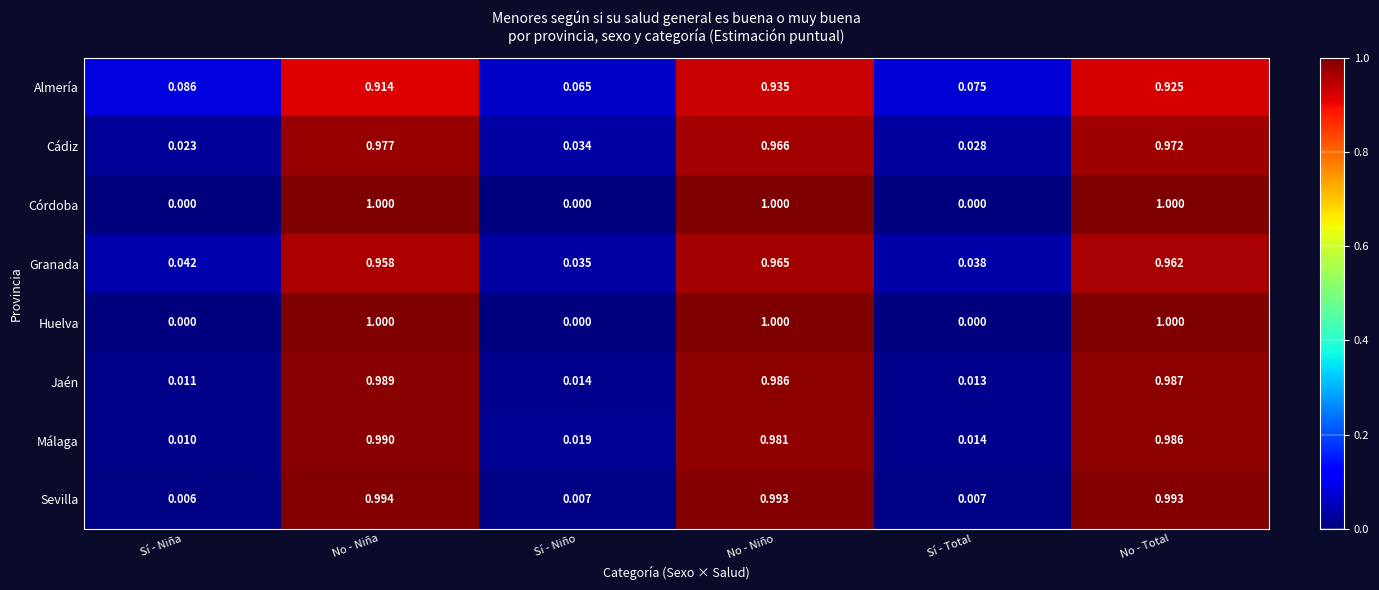

At which category is the sum across all series the highest?

No - Niño